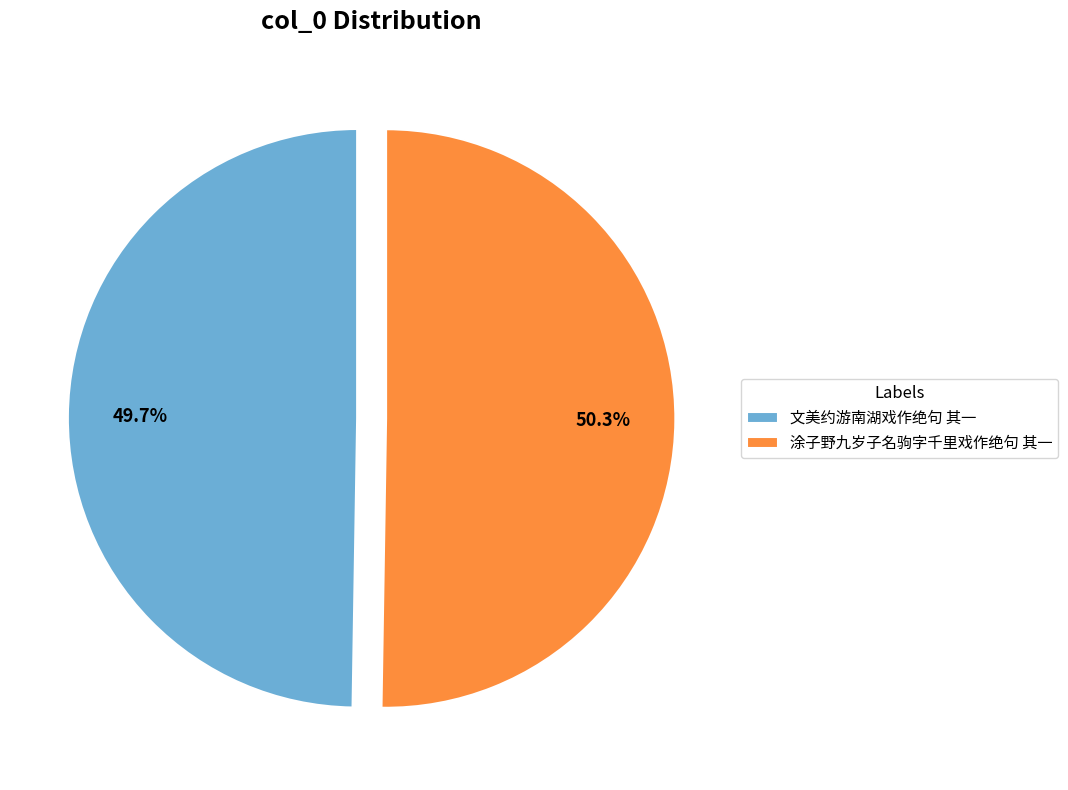

What percentage is the 涂子野九岁子名驹字千里戏作绝句 其一 slice, to the nearest percent?

50%